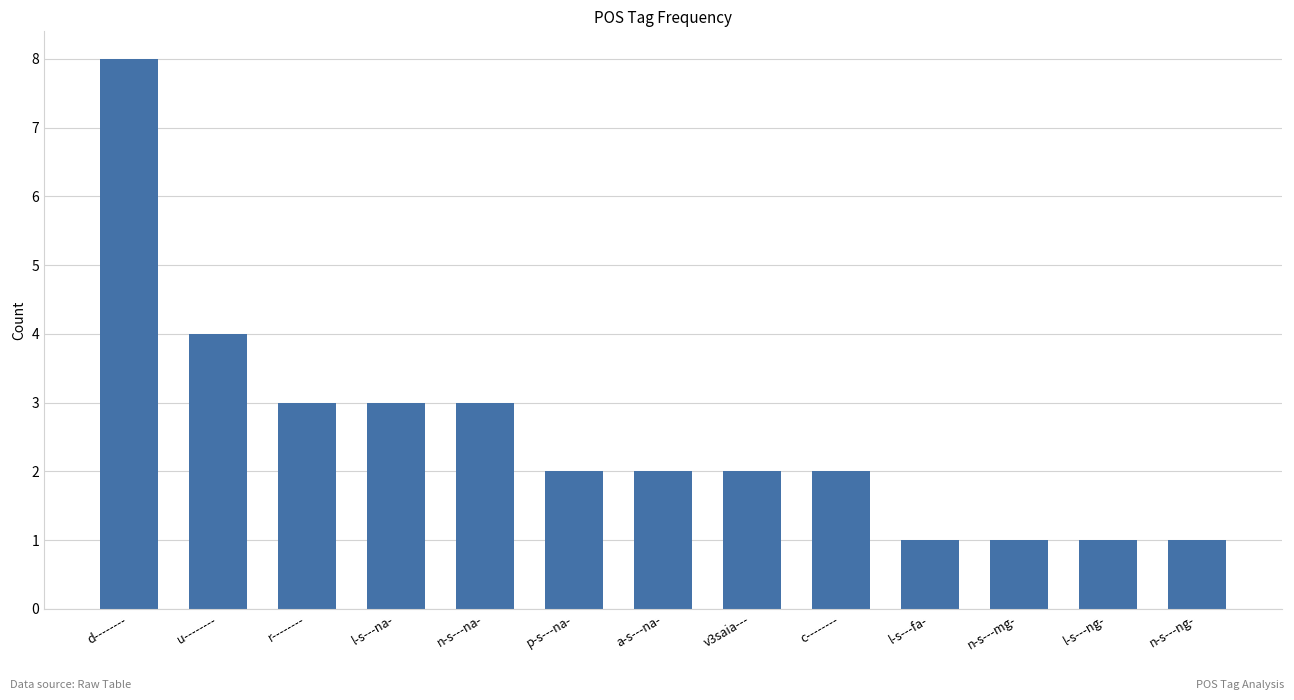

True or false: the data shows 2 at a-s---na-.

True